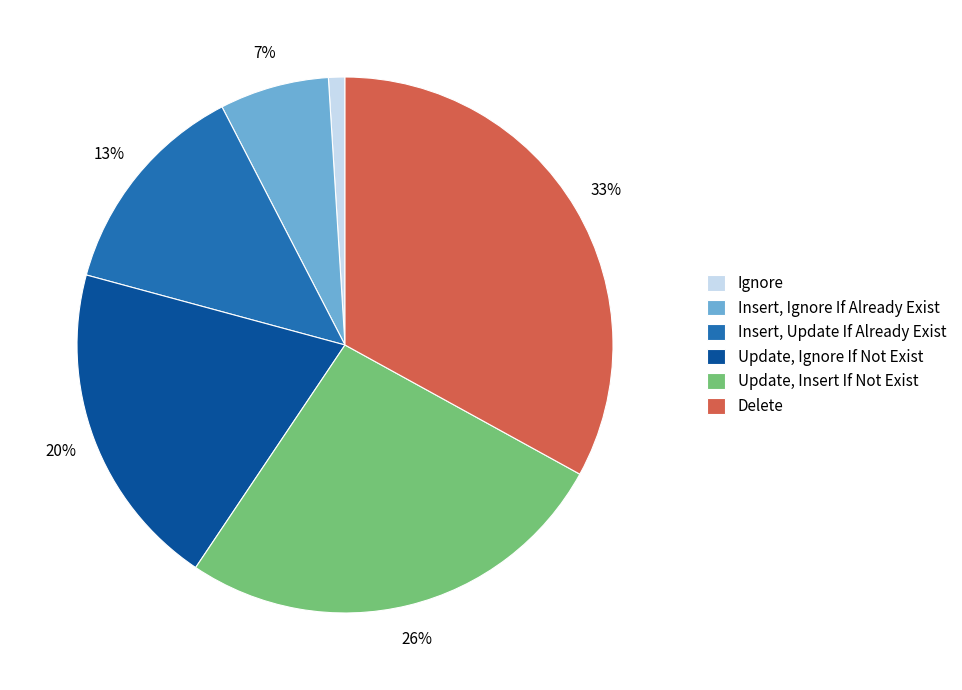

The Update, Ignore If Not Exist slice represents 25% of the pie. True or false?

False